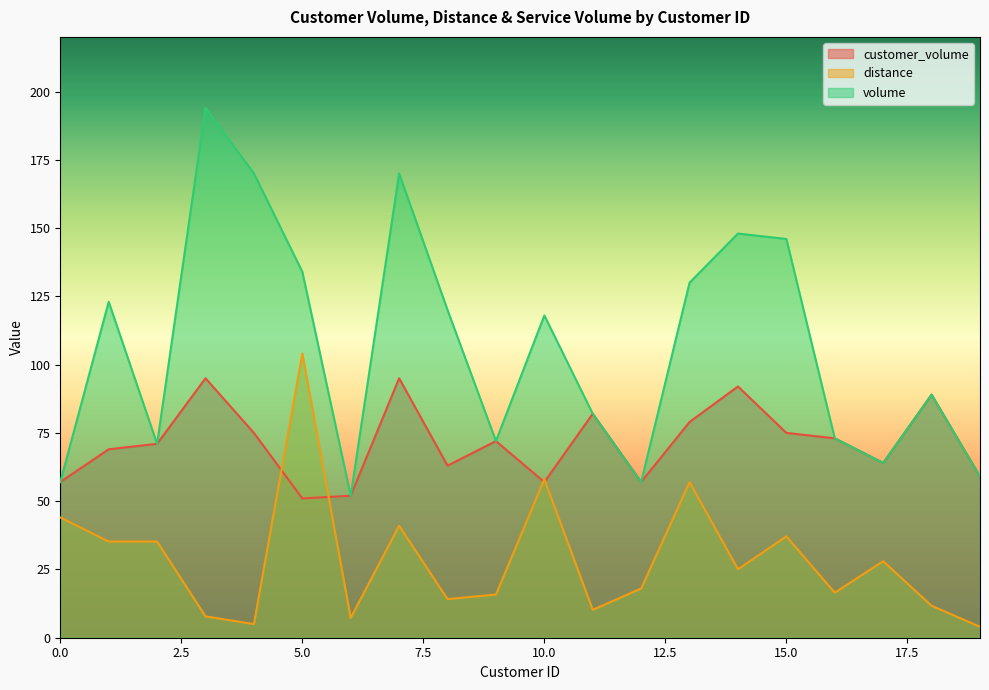

Which series changed the most between 4 and 16?

volume